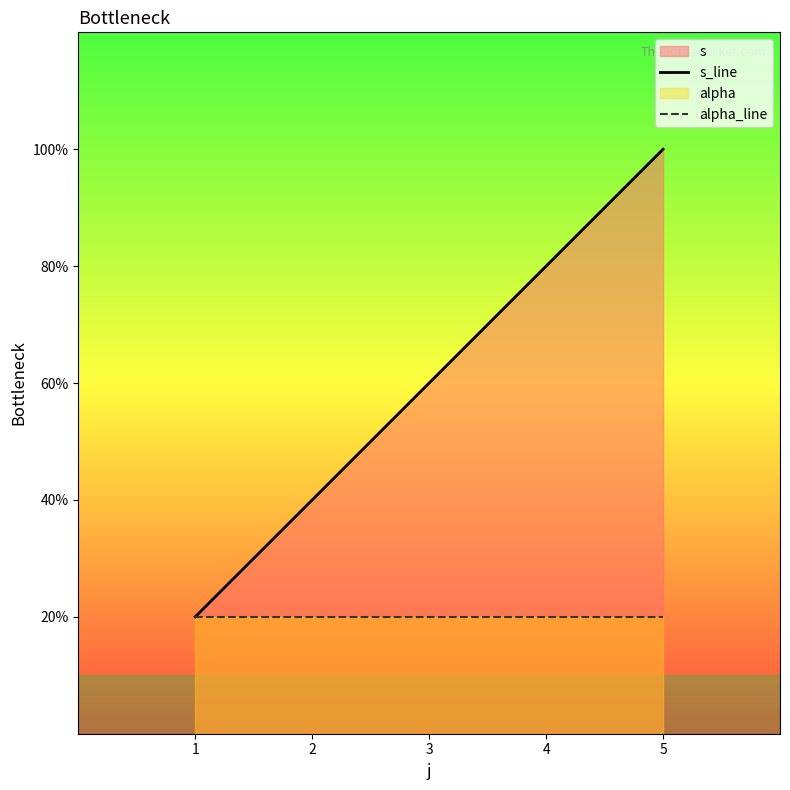

Which series has the largest total across all categories?

s_line